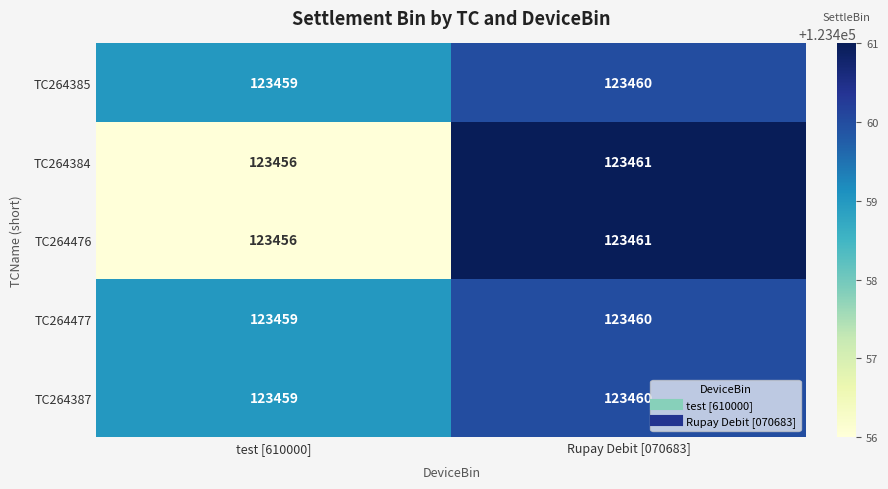

What is the difference between the highest and lowest values at test [610000]?

3